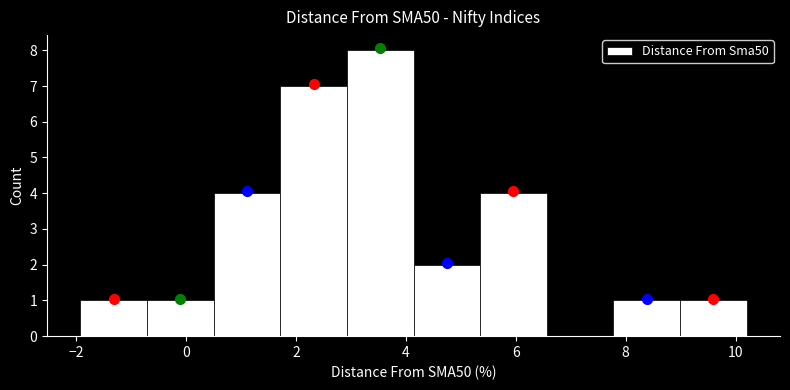

Reading left to right, transcribe this chart: for each bar, give the range it covers on the x-axis and its height. Neither the bar edges nor the heights are printed on the chart, so give them approximately, as read against the axes.

-2.0 to -0.8: 1
-0.8 to 0.6: 1
0.6 to 1.8: 4
1.8 to 3.0: 7
3.0 to 4.2: 8
4.2 to 5.4: 2
5.4 to 6.6: 4
6.6 to 7.8: 0
7.8 to 9.0: 1
9.0 to 10.2: 1